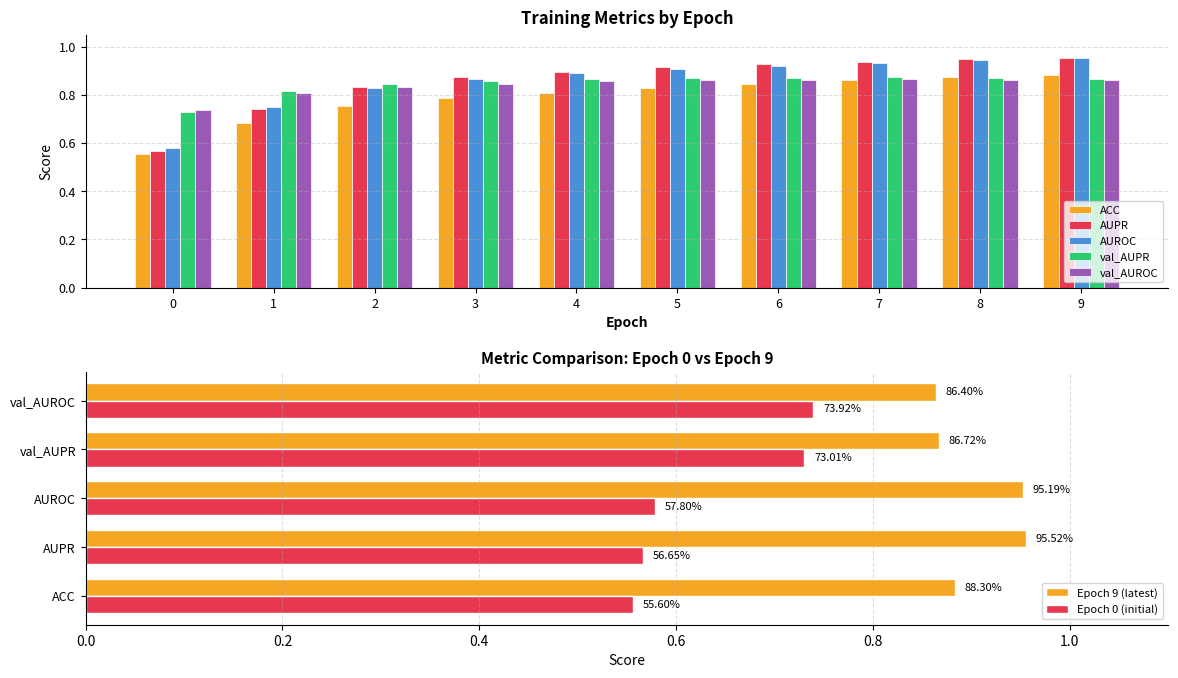

What is the average value of the AUROC series?

0.9